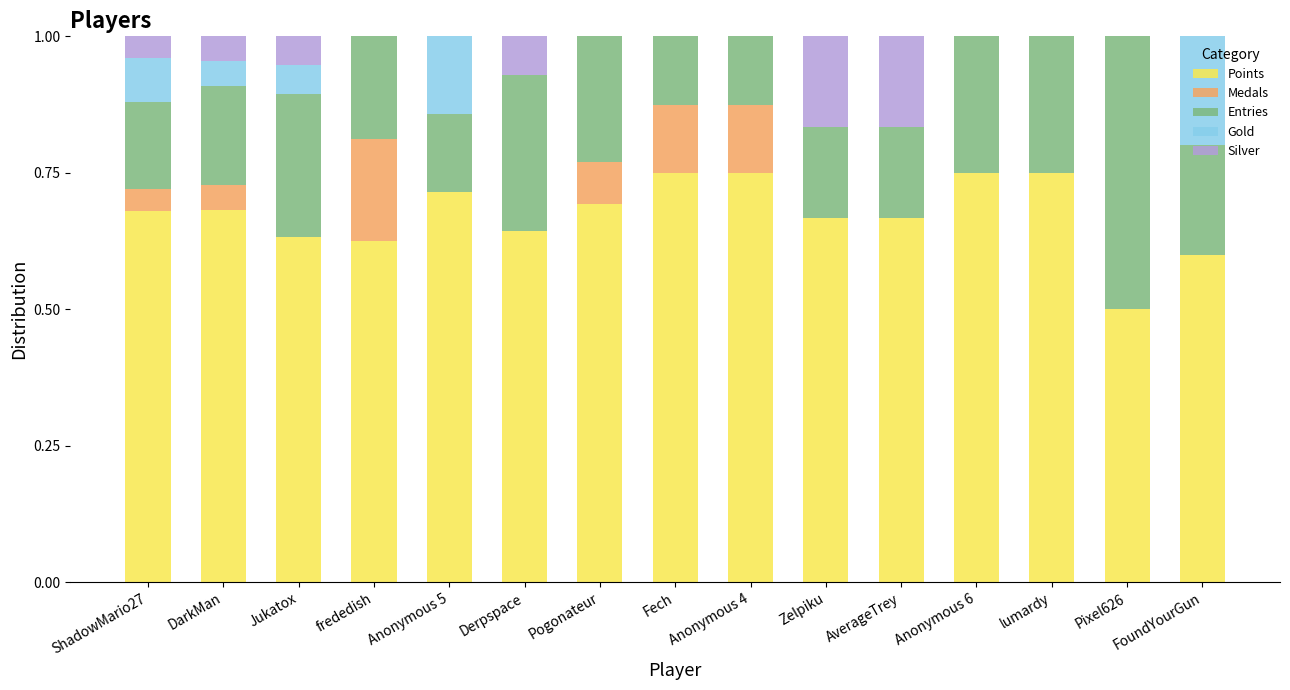

What is the total value across all series at Anonymous 5?

1.0